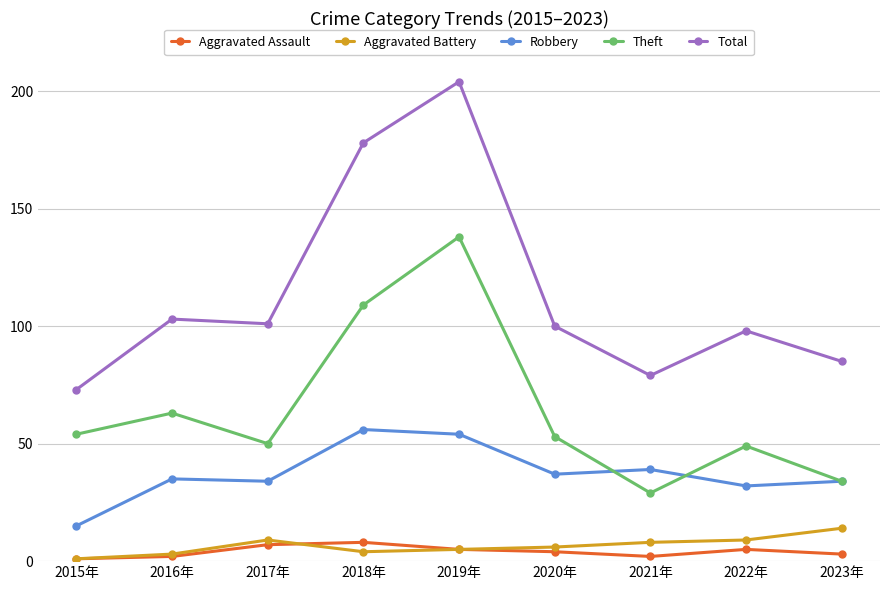

Is the value of Theft at 2020年 greater than the value of Total at 2021年?

No